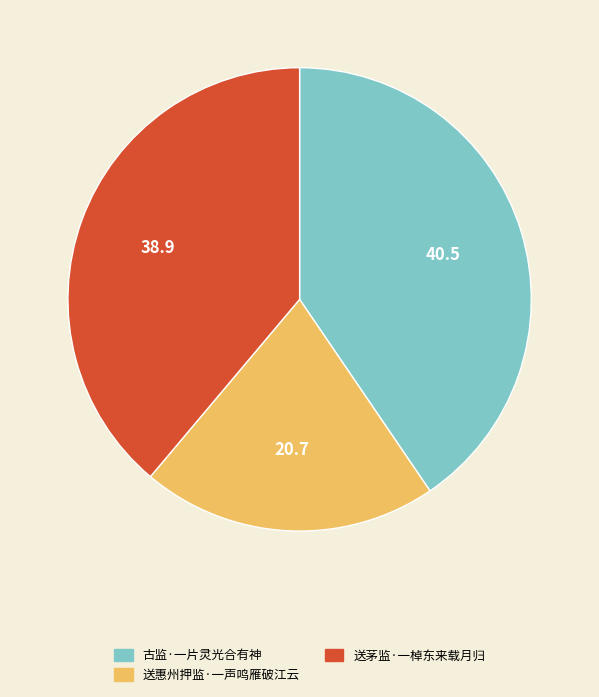

Is the sum of 送茅监·一棹东来载月归 and 古监·一片灵光合有神 greater than half?

Yes